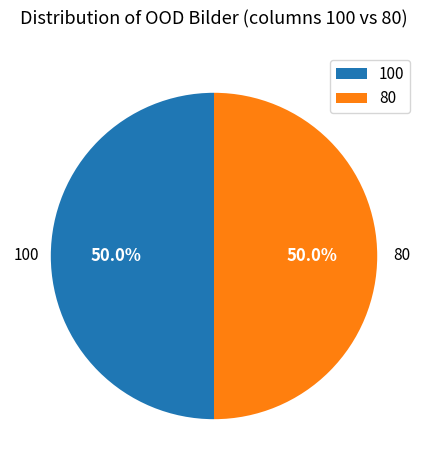

To the nearest percent, what is the difference between the largest and smallest slice percentages?

0%